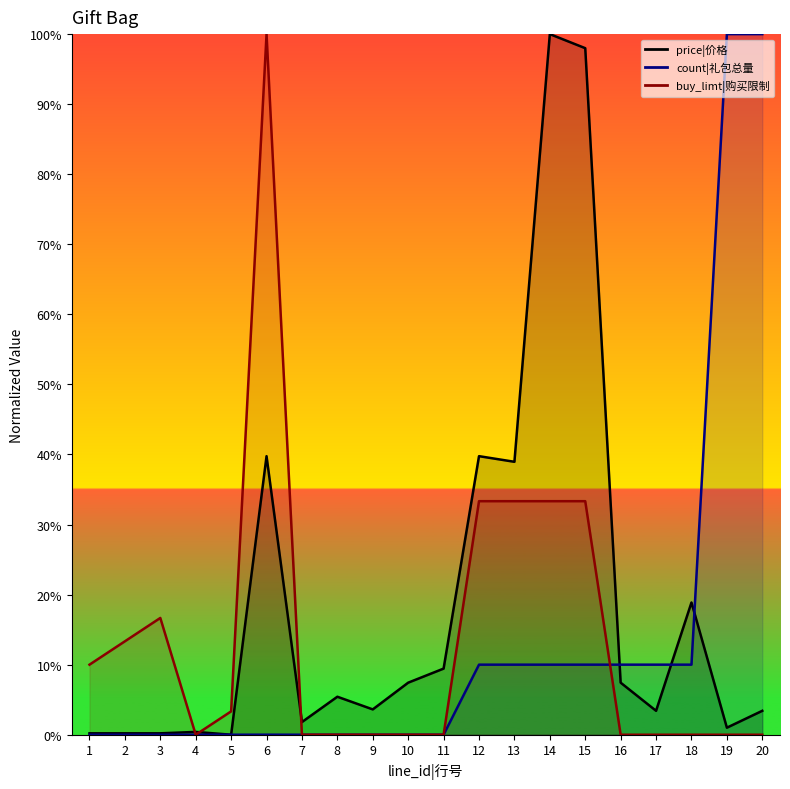

Is it true that buy_limt equals 37.6 at 7?

False